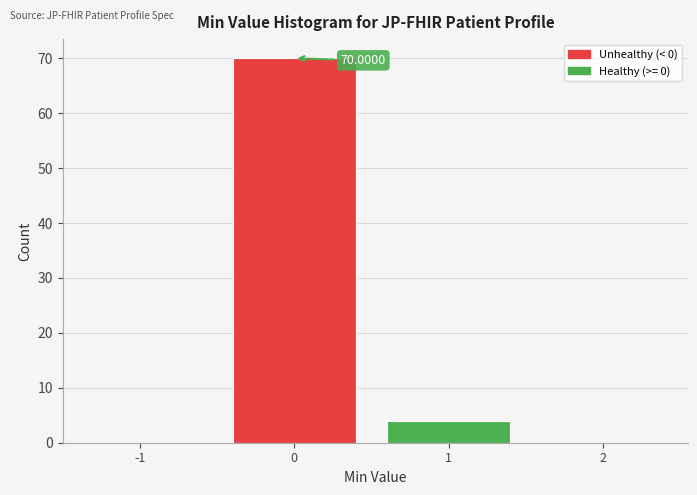

Which range on the x-axis has the tallest bar?

-0.5 to 0.5